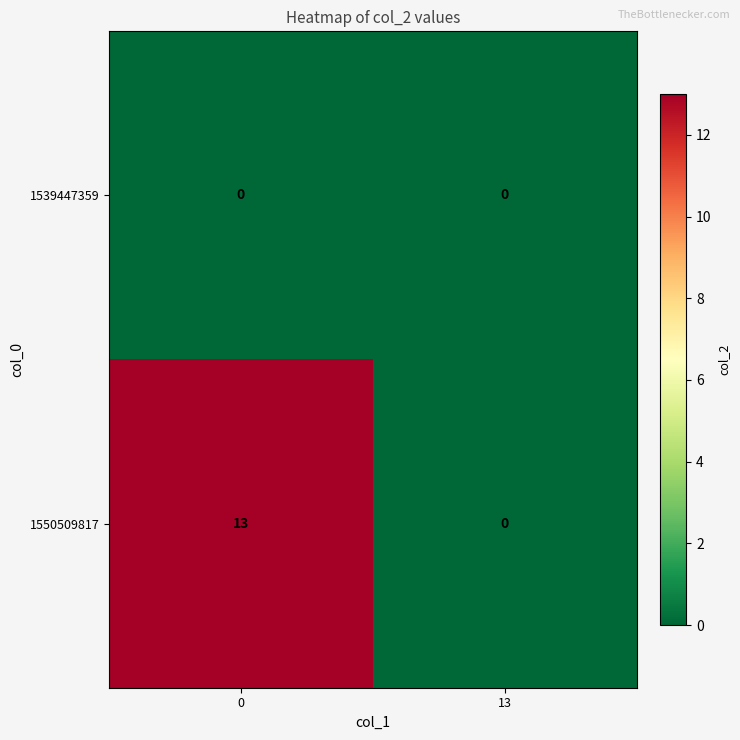

What is the spread (max minus min) of values at 0?

13